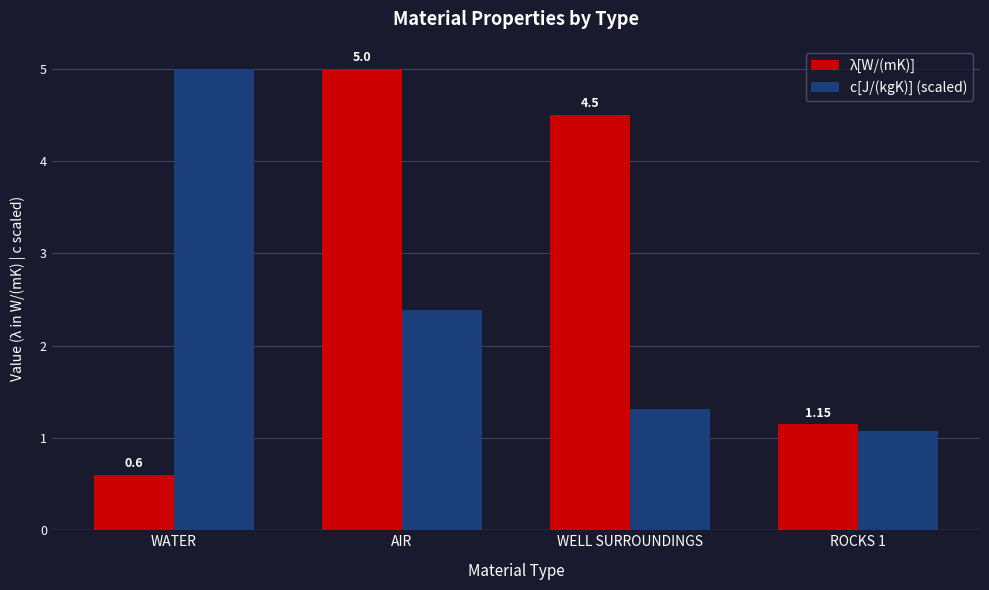

What position from the left is WELL SURROUNDINGS?

3